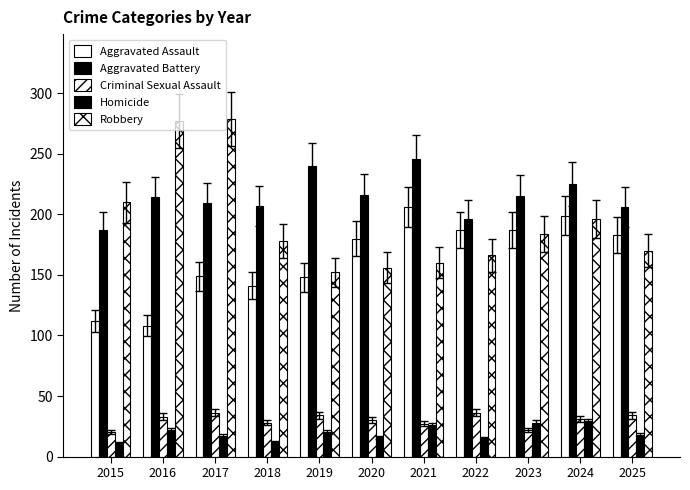

List the series in order of their peak value, lowest first.

Homicide, Criminal Sexual Assault, Aggravated Assault, Aggravated Battery, Robbery